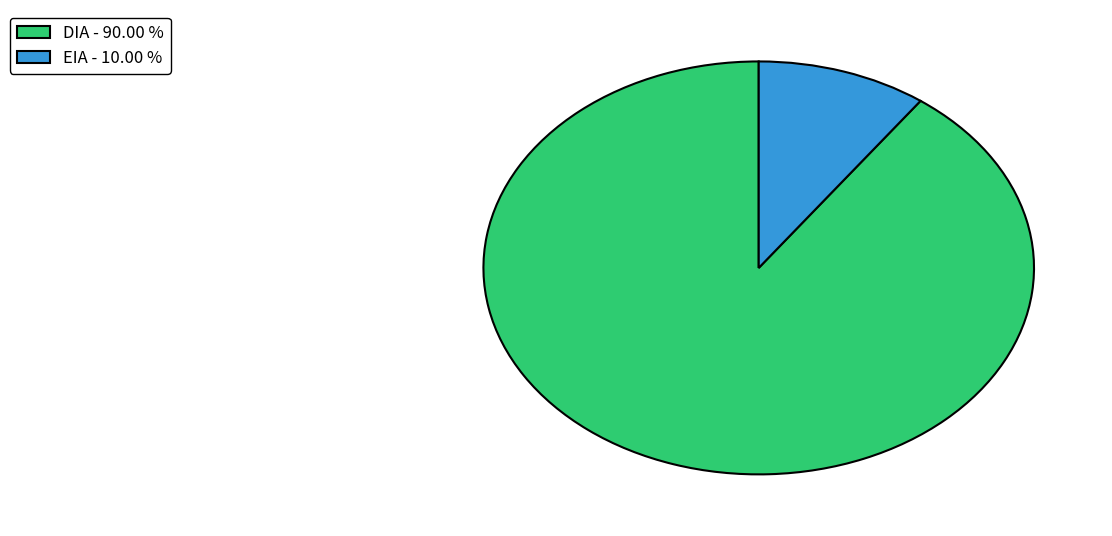

Does EIA - 10.00 % represent more than half of the total?

No